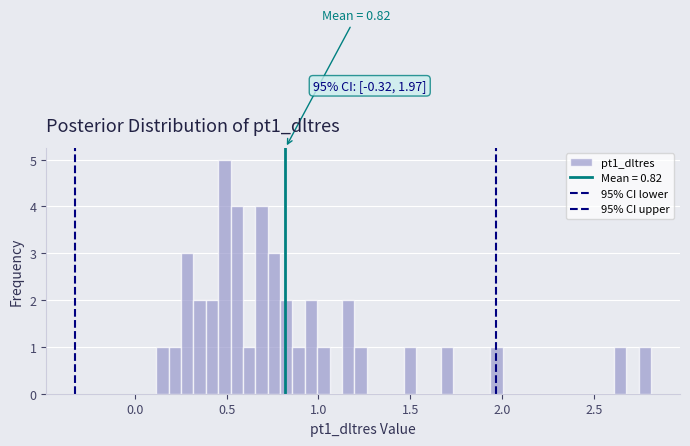

Read against the x-axis, roughly where is the centre of the tallest bar?

0.50